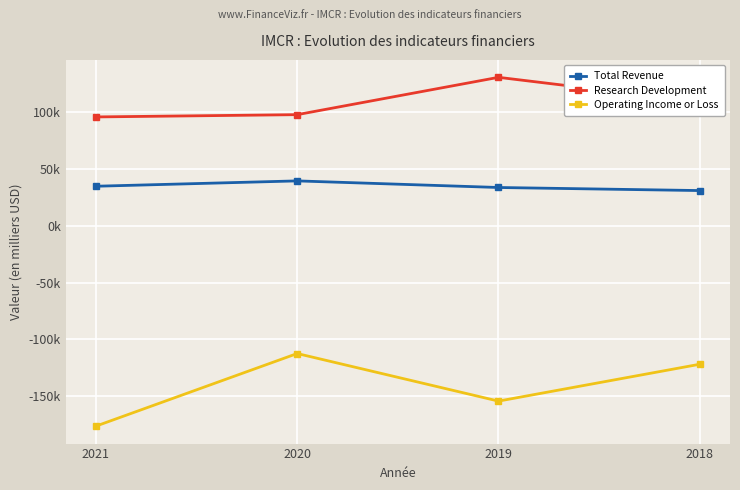

Does the chart have visible grid lines?

Yes